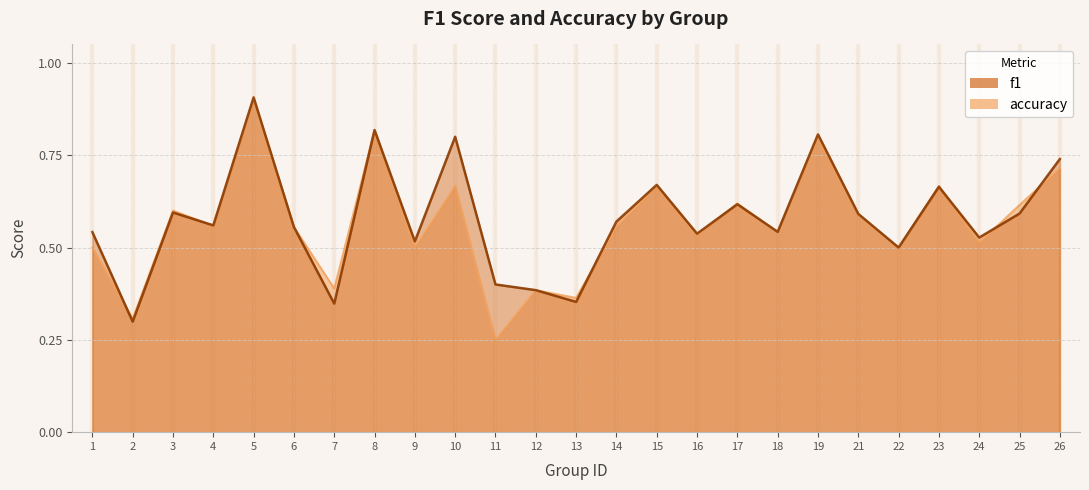

Rank the series by their average value, from highest to lowest.

f1, accuracy